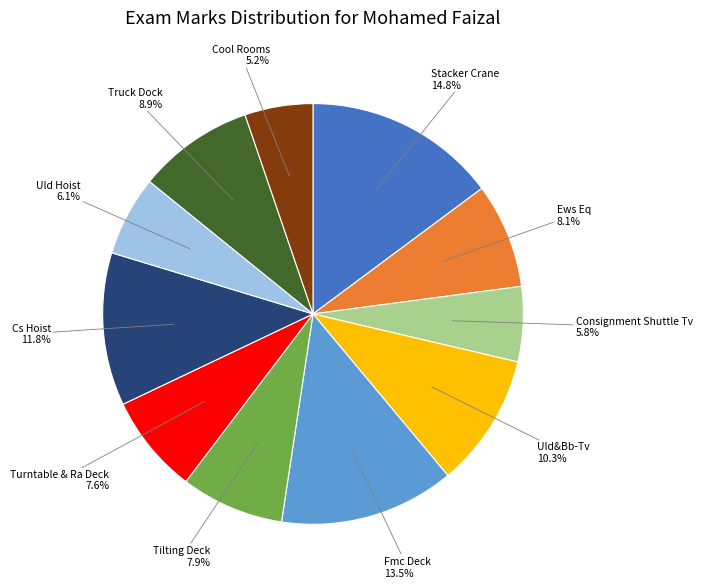

How many segments does this pie chart have?

11